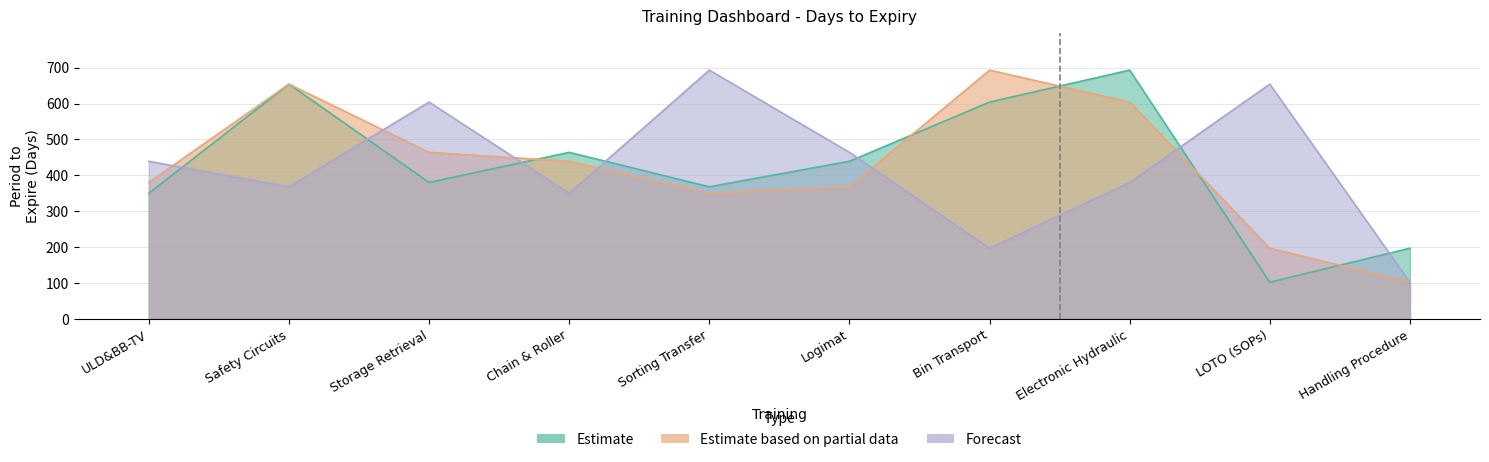

Reading right to left, list all the values displayed in this chart.

Estimate: Handling Procedure=197	LOTO (SOPs)=102	Electronic Hydraulic=693	Bin Transport=604	Logimat=439	Sorting Transfer=368	Chain & Roller=464	Storage Retrieval=380	Safety Circuits=654	ULD&BB-TV=350
Estimate based on partial data: Handling Procedure=102	LOTO (SOPs)=197	Electronic Hydraulic=604	Bin Transport=693	Logimat=368	Sorting Transfer=350	Chain & Roller=439	Storage Retrieval=464	Safety Circuits=654	ULD&BB-TV=380
Forecast: Handling Procedure=102	LOTO (SOPs)=654	Electronic Hydraulic=380	Bin Transport=197	Logimat=464	Sorting Transfer=693	Chain & Roller=350	Storage Retrieval=604	Safety Circuits=368	ULD&BB-TV=439